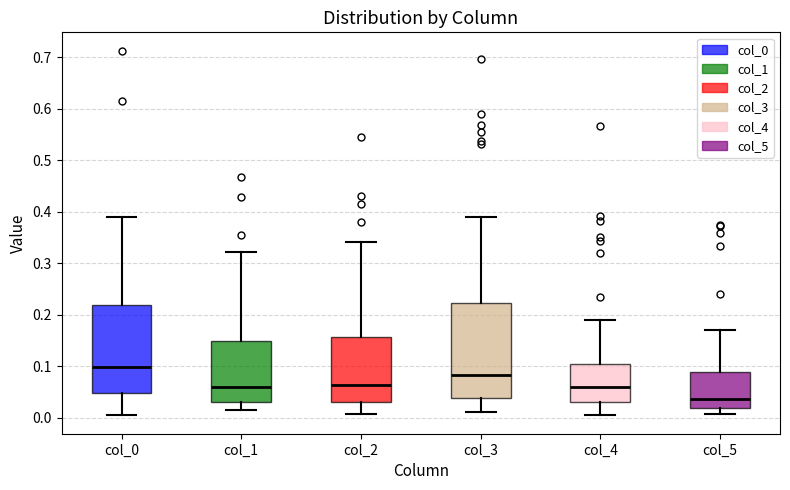

Which box is the tallest, from its lower edge to its upper edge?

col_3